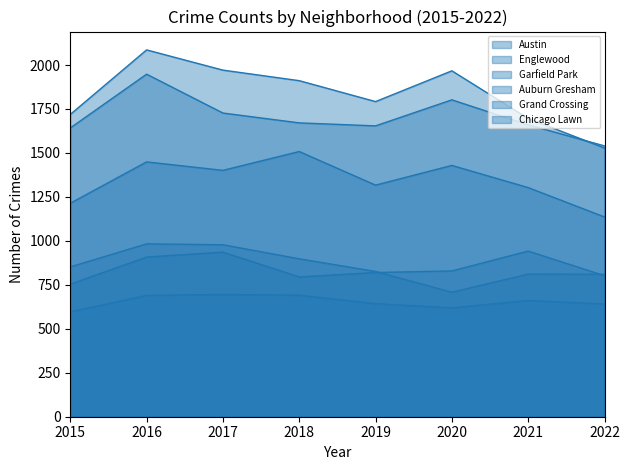

Reading left to right, what are all the values shown in this chart?

Austin: 1719	2086	1971	1911	1792	1967	1696	1528
Englewood: 1642	1948	1727	1671	1654	1802	1660	1540
Garfield Park: 1214	1449	1401	1508	1317	1429	1303	1136
Auburn Gresham: 852	983	978	898	826	708	811	810
Grand Crossing: 754	908	936	795	820	829	942	802
Chicago Lawn: 596	690	695	691	643	619	661	641